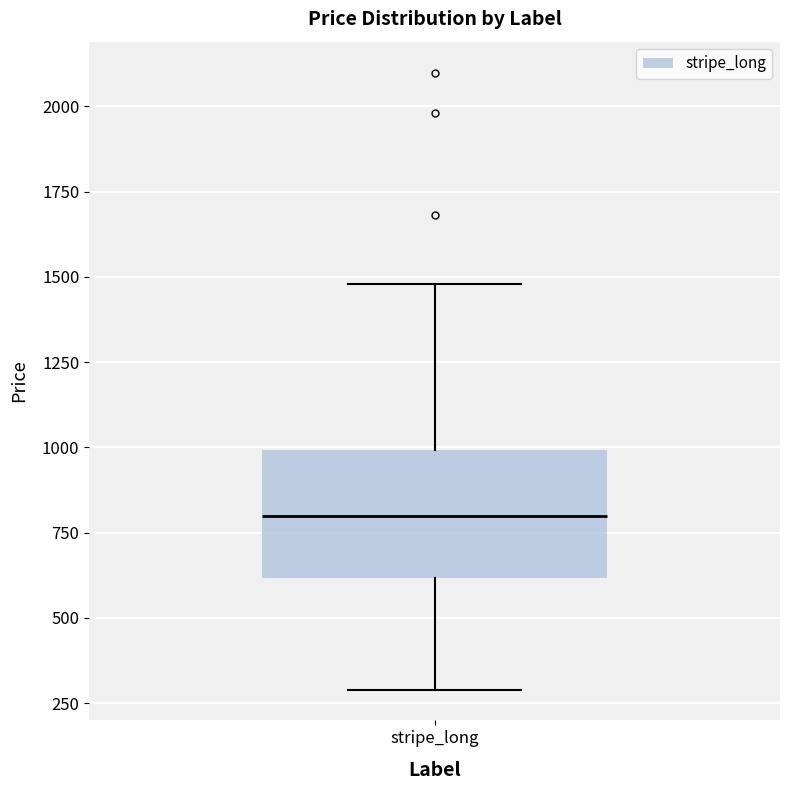

Read this box plot against the y-axis: the position of the median line, the range covered by the box, and the ends of both whiskers. The values are not printed on the chart, so give them approximately, as read against the axis.

median 800, box 600 to 1000, whiskers 300 to 1500